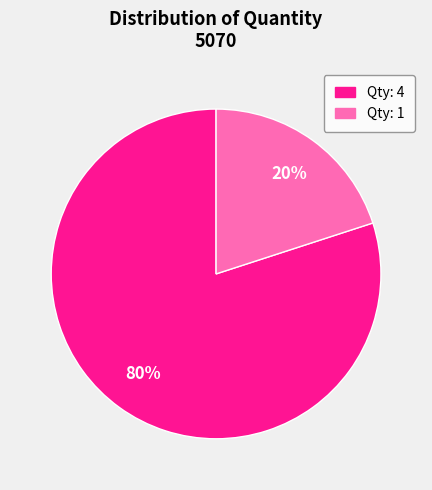

Is it true that Qty: 4 is 65% of the pie?

False